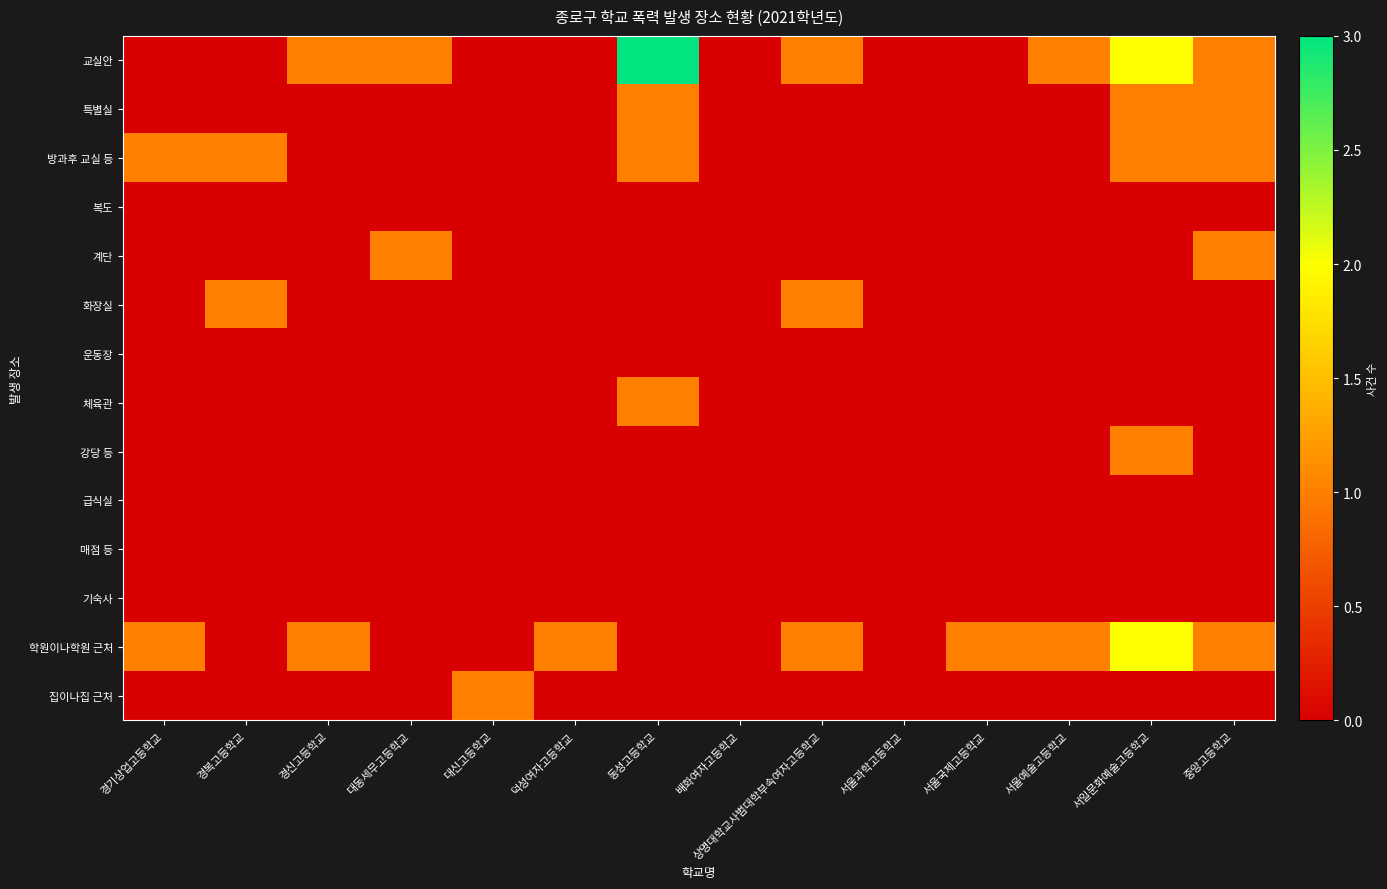

Rank the series at 상명대학교사범대학부속여자고등학교 from highest to lowest value.

교실안, 화장실, 학원이나학원 근처, 특별실, 방과후 교실 등, 복도, 계단, 운동장, 체육관, 강당 등, 급식실, 매점 등, 기숙사, 집이나집 근처